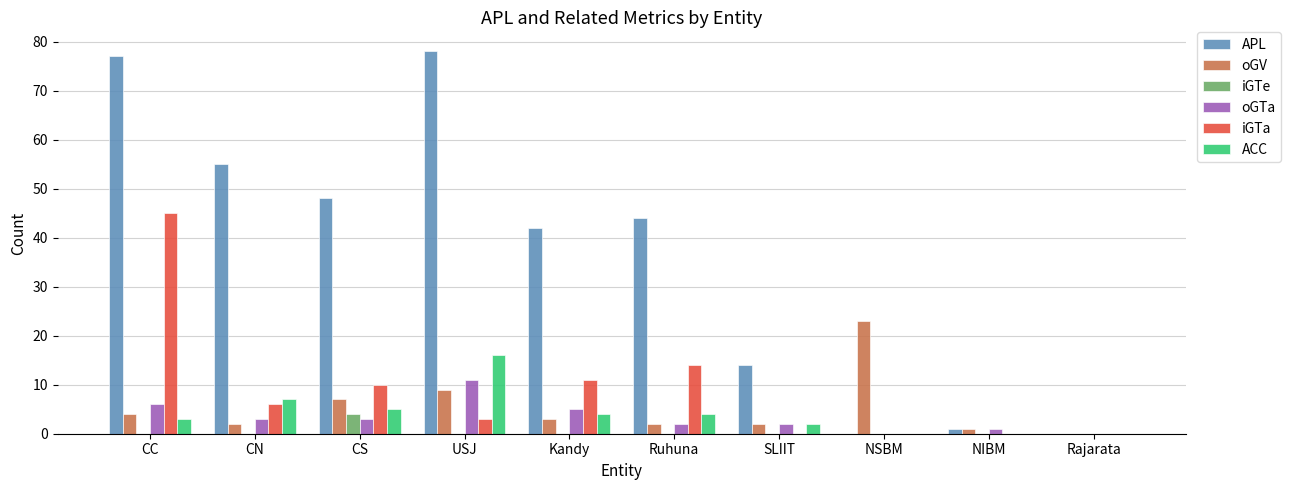

What is the total value across all series at CS?

77